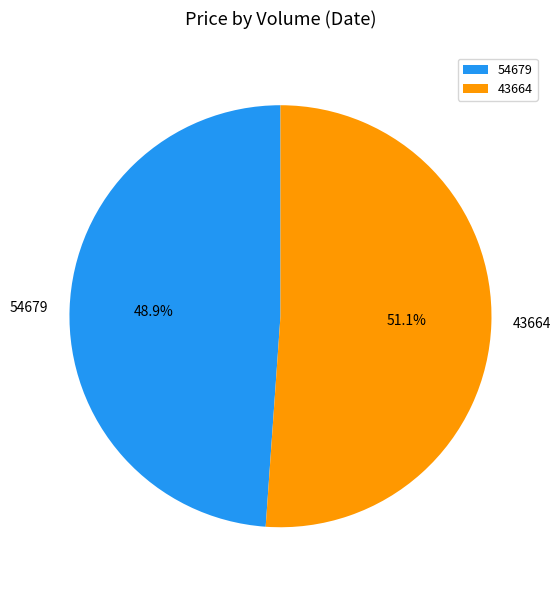

Approximately how many times larger is the value at 43664 compared to 54679?

1.0